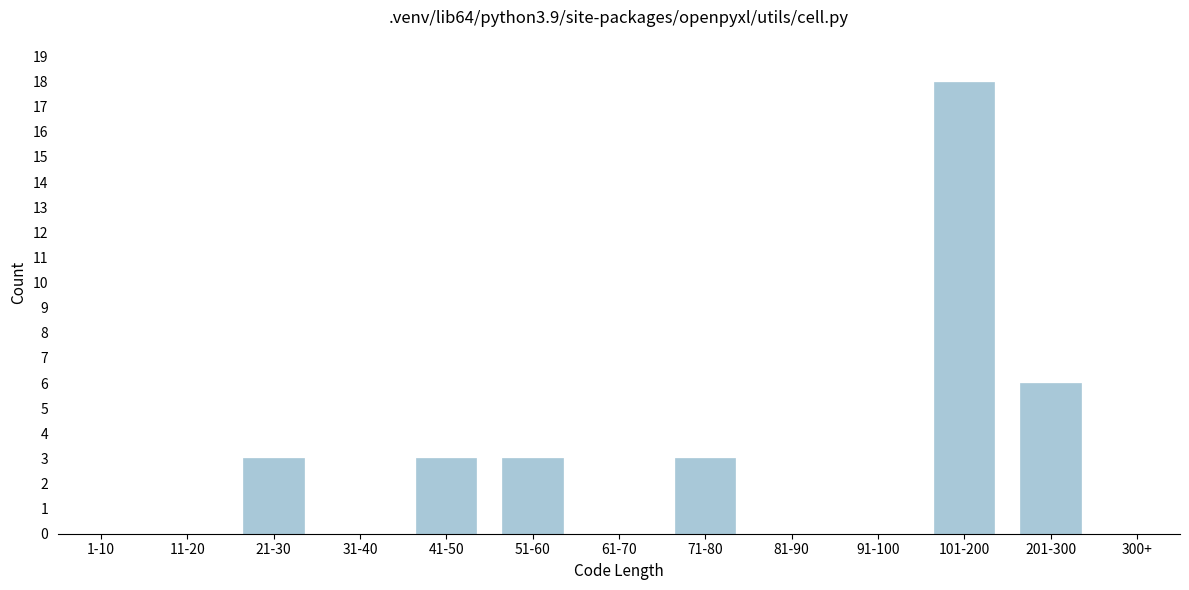

Reading right to left, transcribe all the data shown in this chart.

300+=0	201-300=6	101-200=18	91-100=0	81-90=0	71-80=3	61-70=0	51-60=3	41-50=3	31-40=0	21-30=3	11-20=0	1-10=0